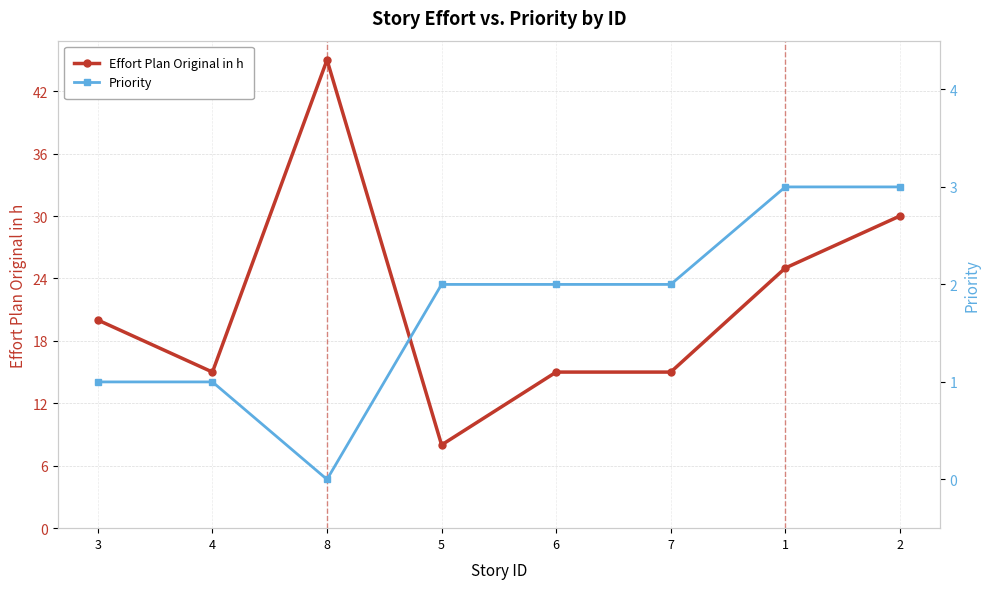

Reading left to right, extract all data points from this chart.

Effort Plan Original in h: 3=20	4=15	8=45	5=8	6=15	7=15	1=25	2=30
Priority: 3=1	4=1	8=0	5=2	6=2	7=2	1=3	2=3